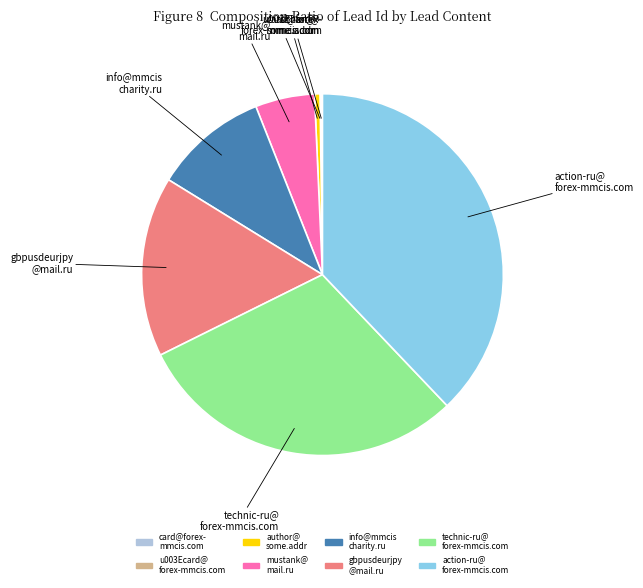

Does any single category account for the majority?

No